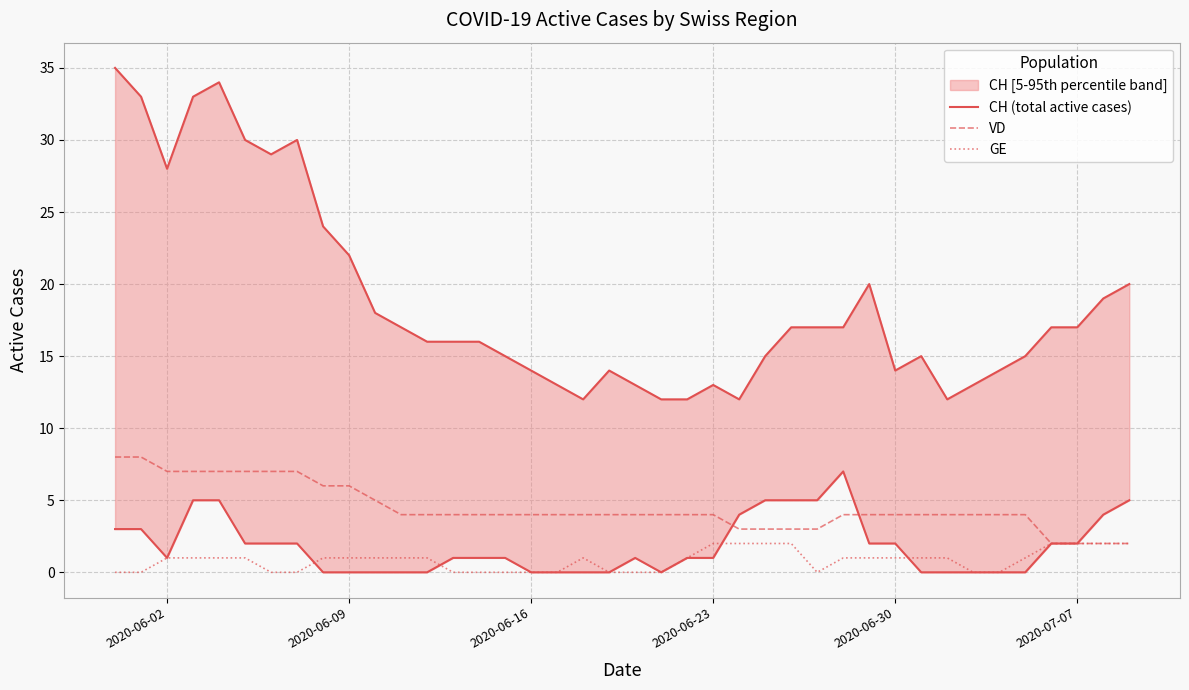

What is the difference between the maximum and minimum values in the GE series?

2